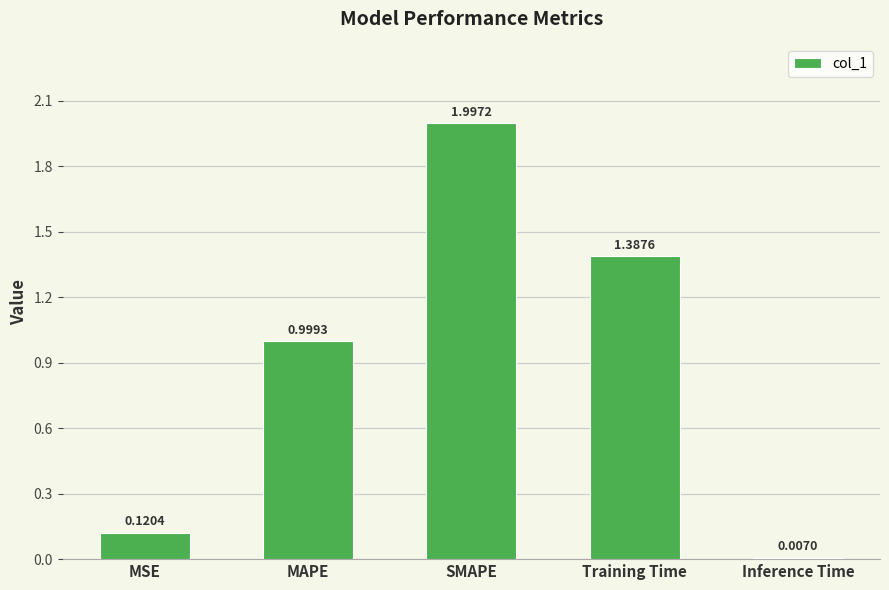

What is the change in value from Training Time to Inference Time?

-1.4